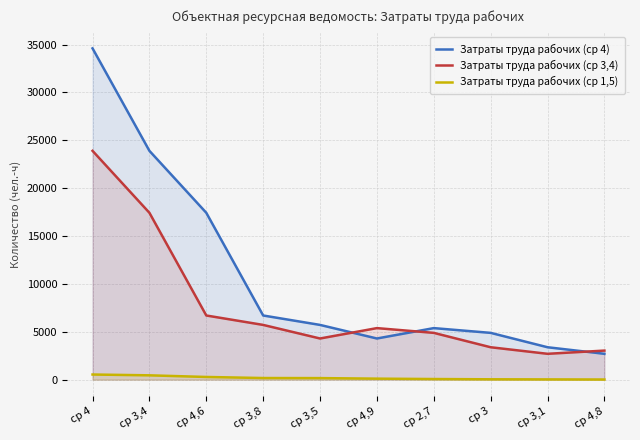

What is the difference between the maximum and second lowest values in the Затраты труда рабочих (ср 4) series?

31218.7